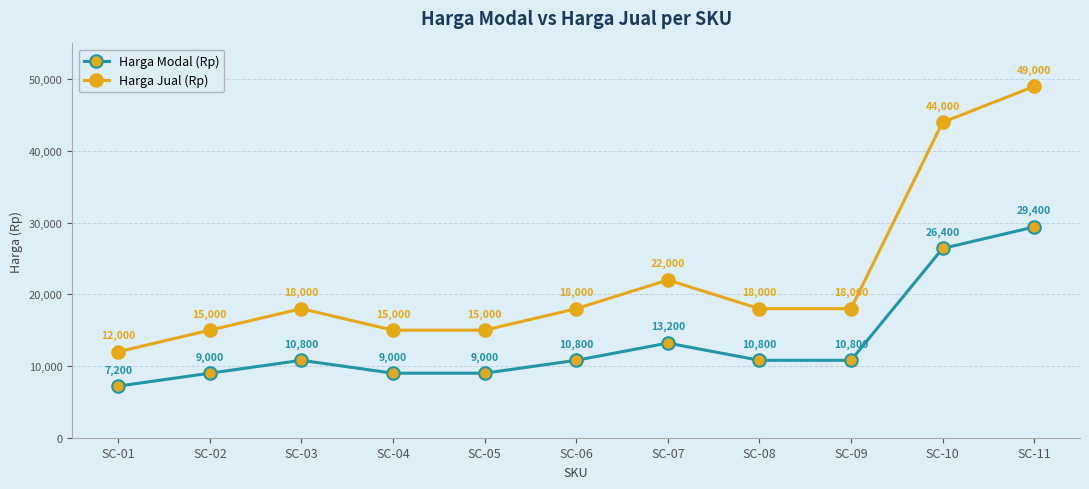

Which series changed the most between SC-07 and SC-11?

Harga Jual (Rp)